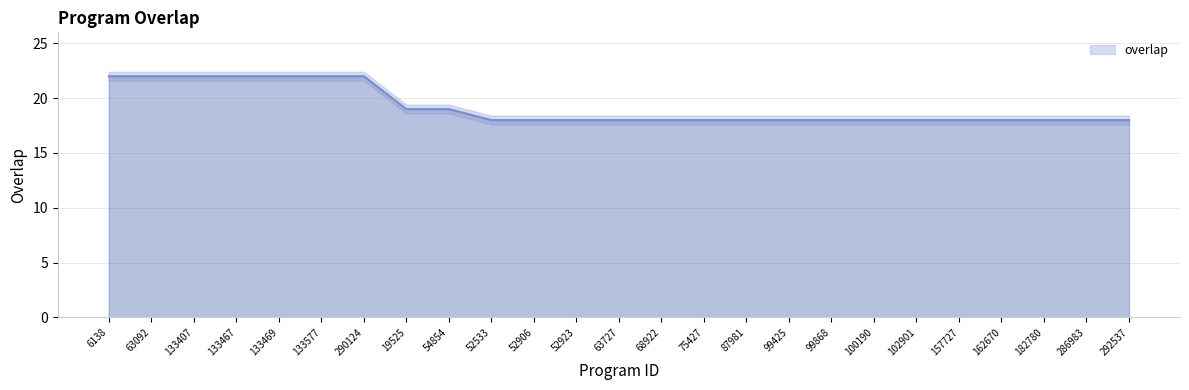

Where is the data nearest to the value 20?

19525